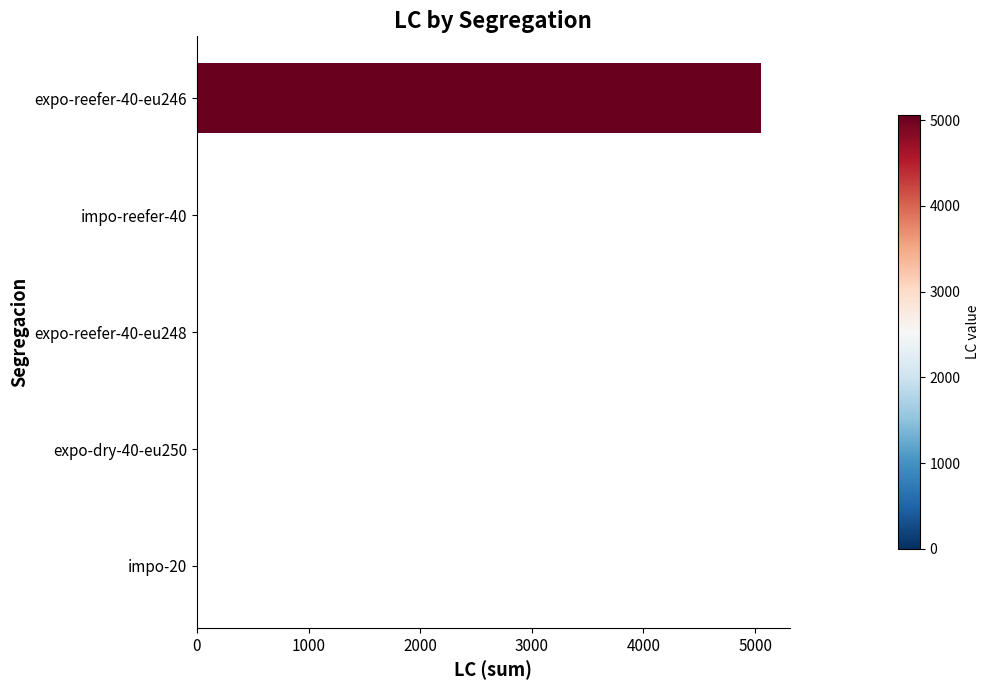

How many data points does each series have?

5